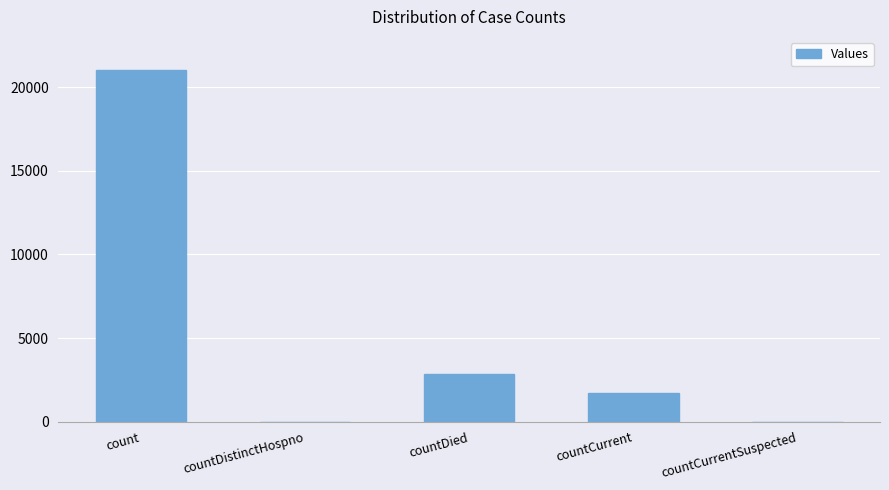

What is the sum of the values at count and countCurrentSuspected?

21034